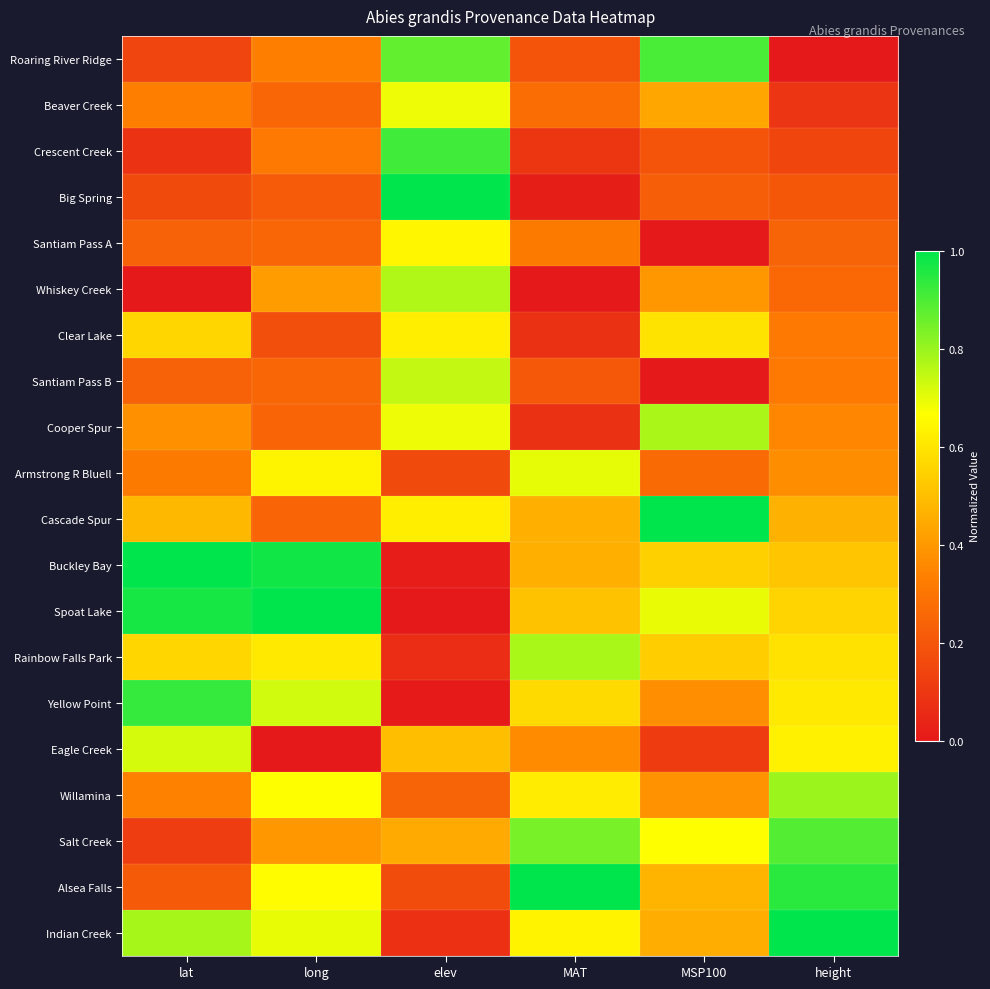

Which series changed the most between lat and elev?

Buckley Bay